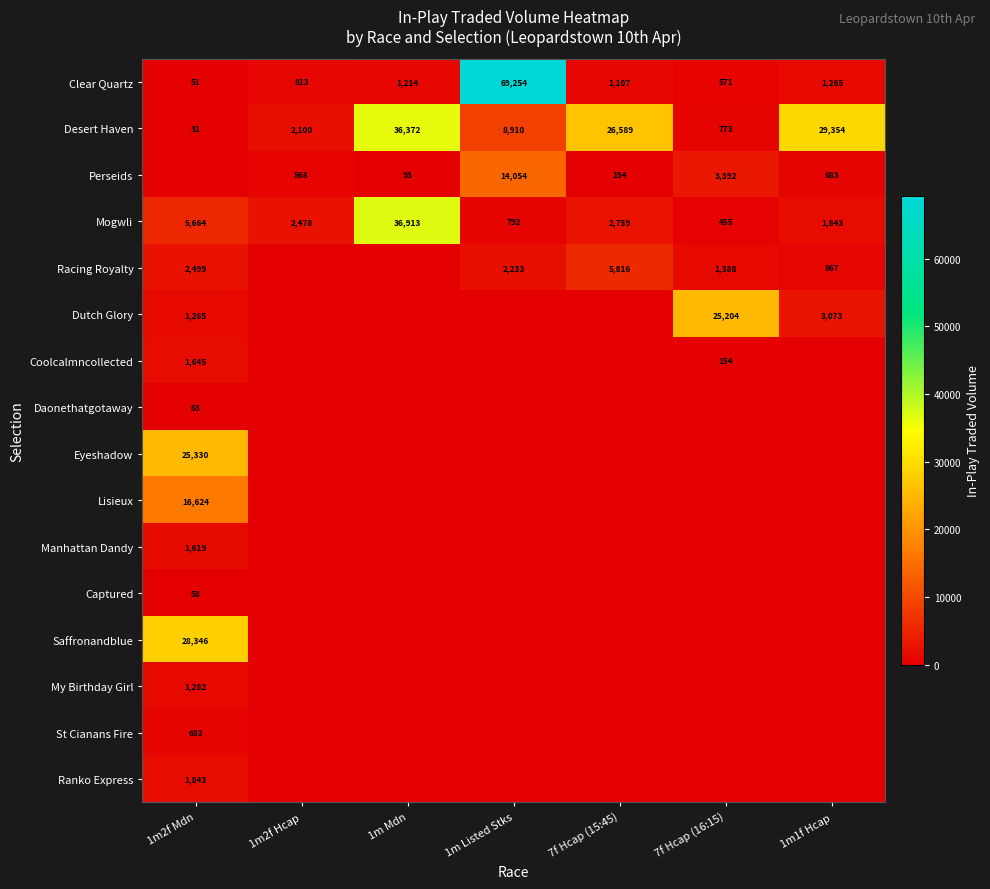

List the labels in order of Desert Haven value, smallest first.

1m2f Mdn, 7f Hcap (16:15), 1m2f Hcap, 1m Listed Stks, 7f Hcap (15:45), 1m1f Hcap, 1m Mdn